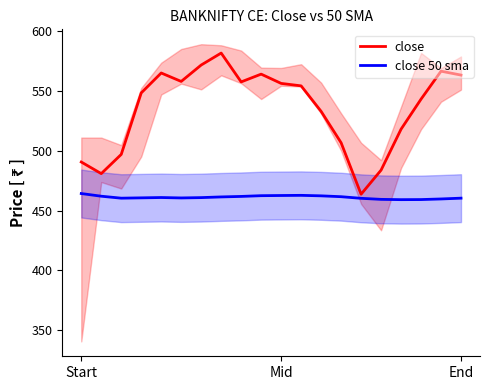

In close, how many points are lower than both neighbors (excluding endpoints)?

4